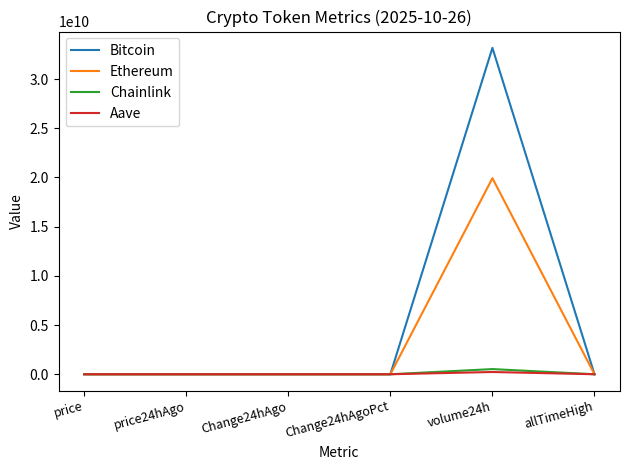

Which category has the highest value in the Bitcoin series?

volume24h